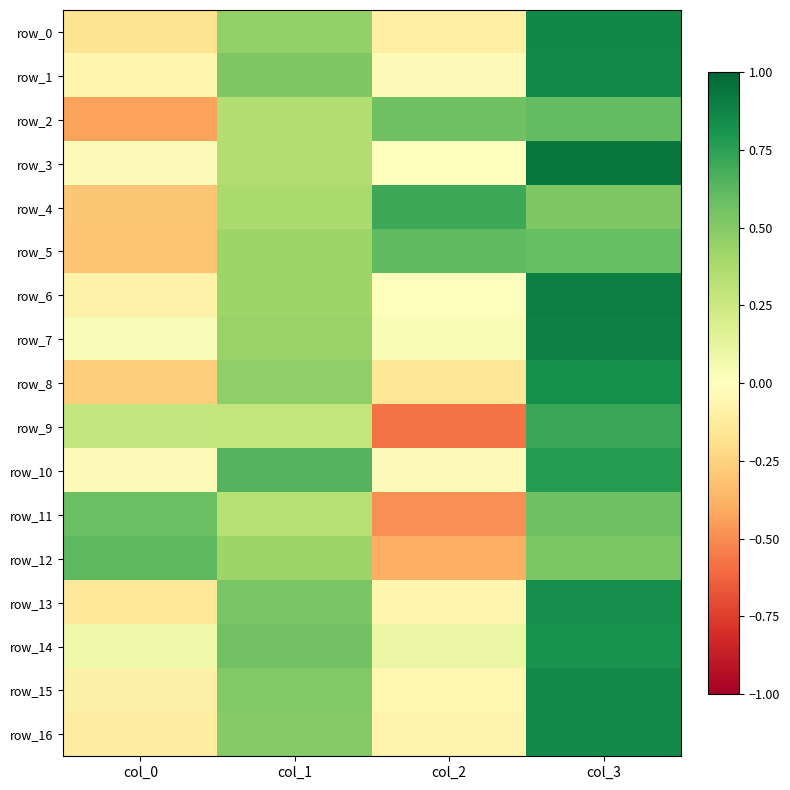

At which label does row_9 reach its minimum?

col_2